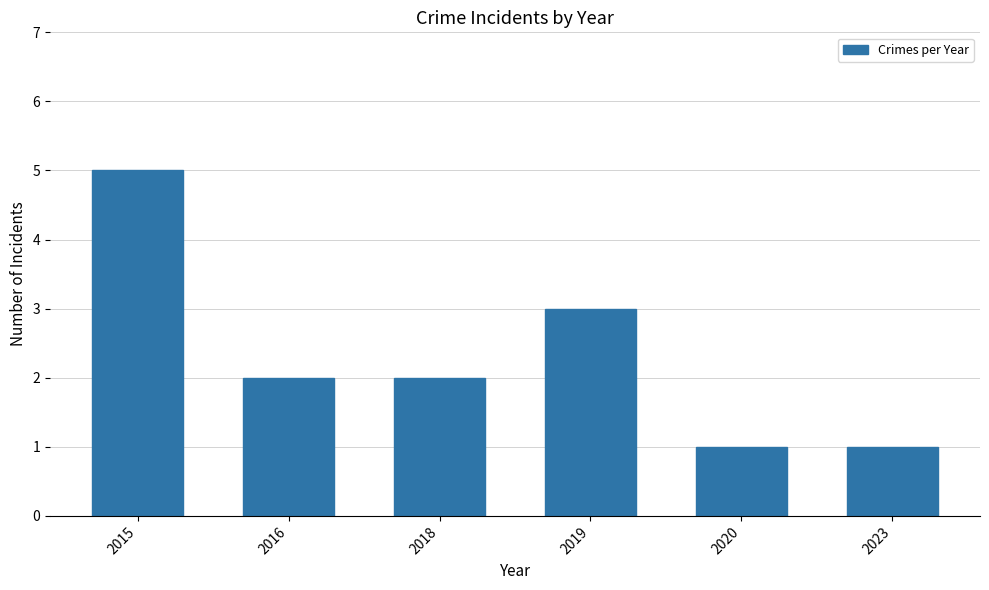

Approximately how many times larger is the value at 2020 compared to 2015?

0.2